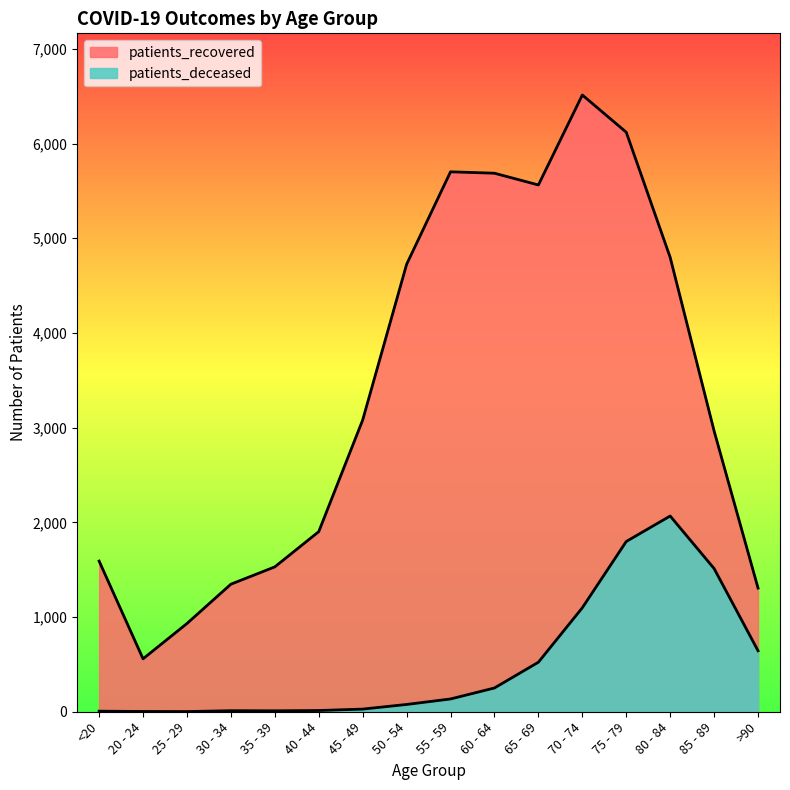

What is the total value across all series at 80 - 84?

6865